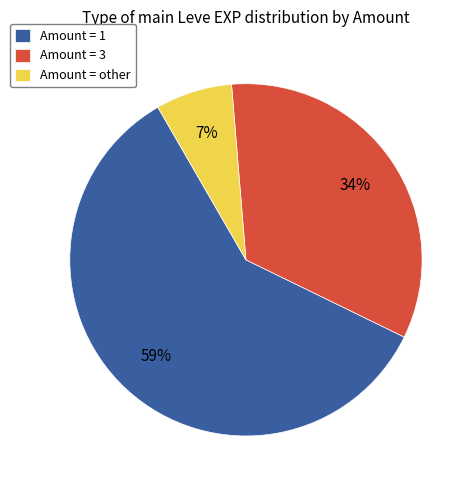

Do Amount = other and Amount = 3 together represent more than half of the pie?

No